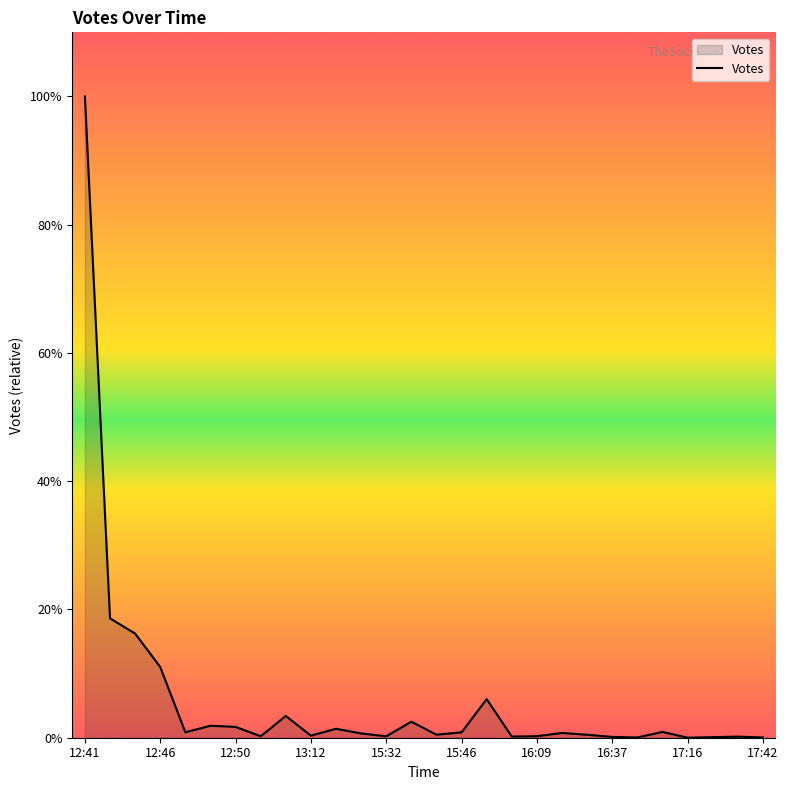

Does the chart display data point markers on the line(s)?

No